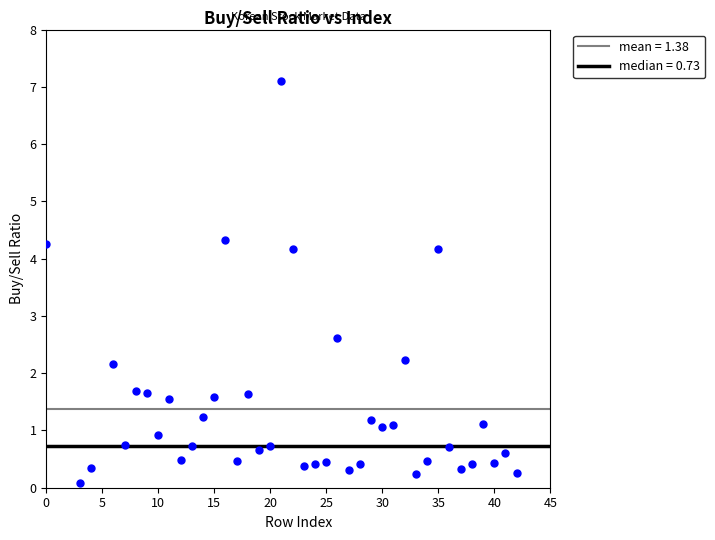

What is the range of X values (max minus min)?

42.0